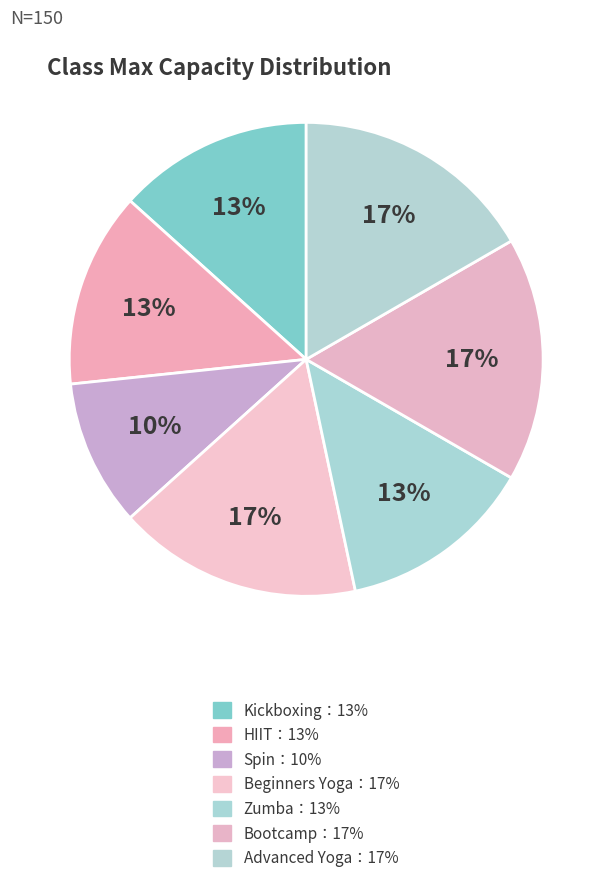

How many segments does this pie chart have?

7